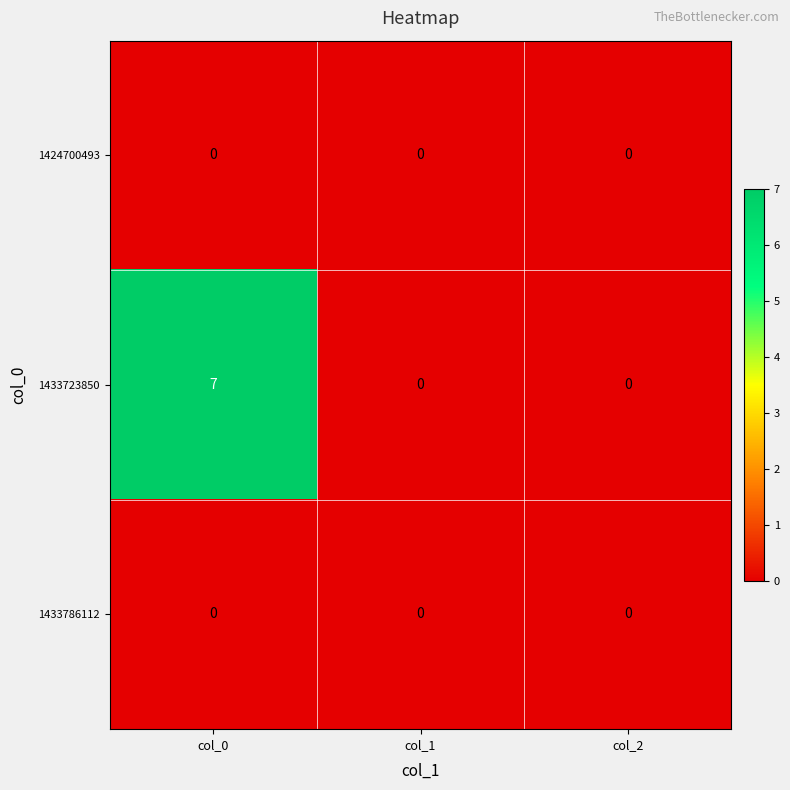

Reading right to left, transcribe all the data shown in this chart.

1424700493: col_2=0	col_1=0	col_0=0
1433723850: col_2=0	col_1=0	col_0=7
1433786112: col_2=0	col_1=0	col_0=0